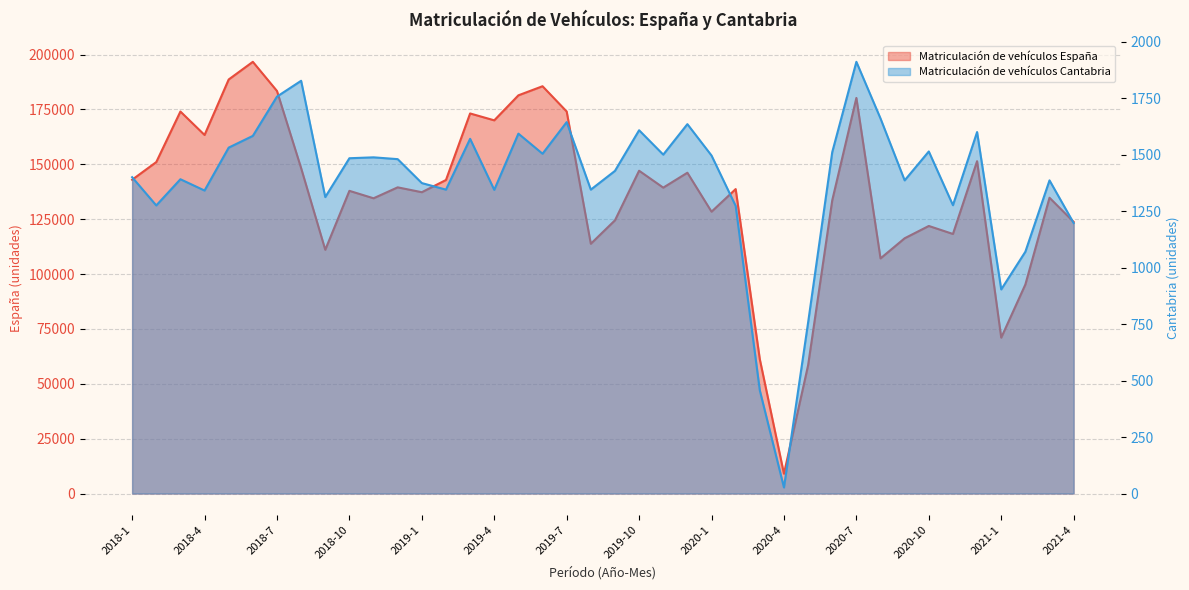

What are all the series names shown in the legend?

Matriculación de vehículos España, Matriculación de vehículos Cantabria